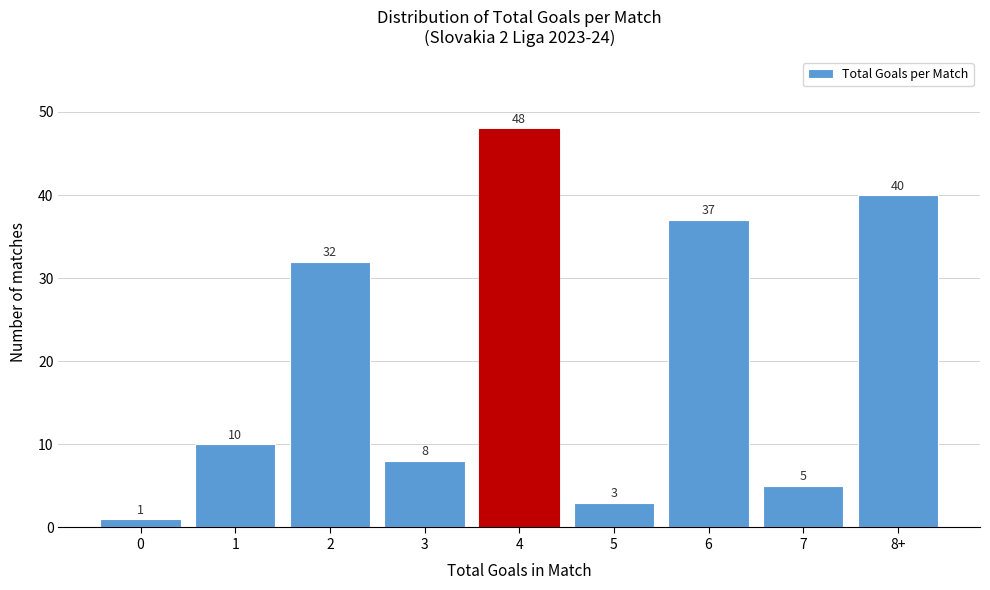

Reading left to right, extract all data points from this chart.

1	10	32	8	48	3	37	5	40